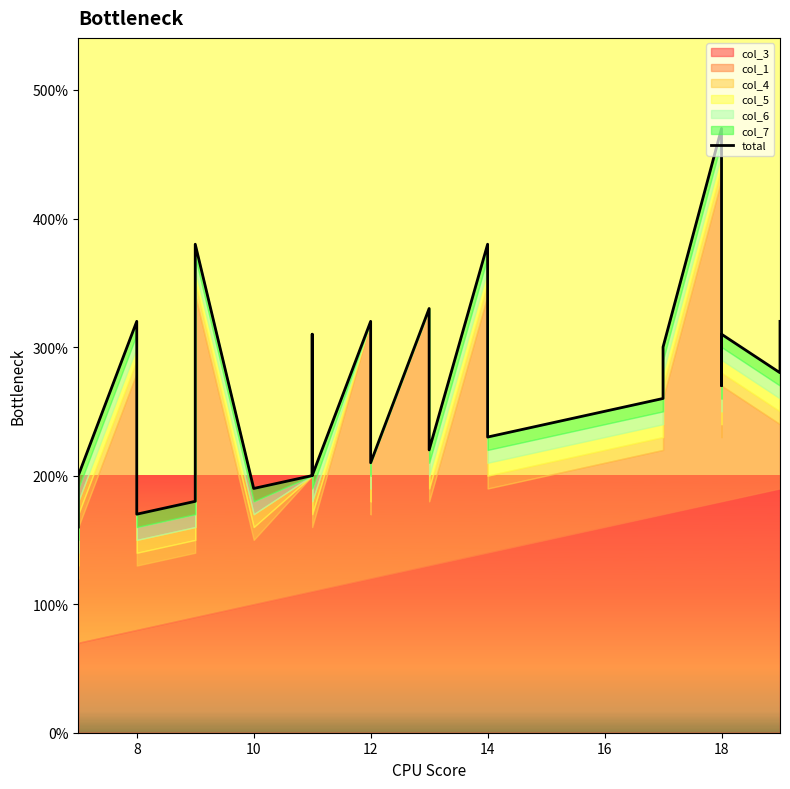

True or false: there are more than 1 points higher than both neighbors.

True